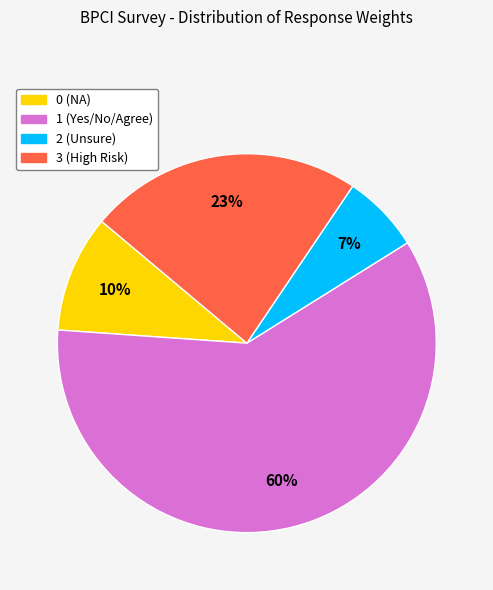

Rank the categories by value from lowest to highest.

2 (Unsure), 0 (NA), 3 (High Risk), 1 (Yes/No/Agree)